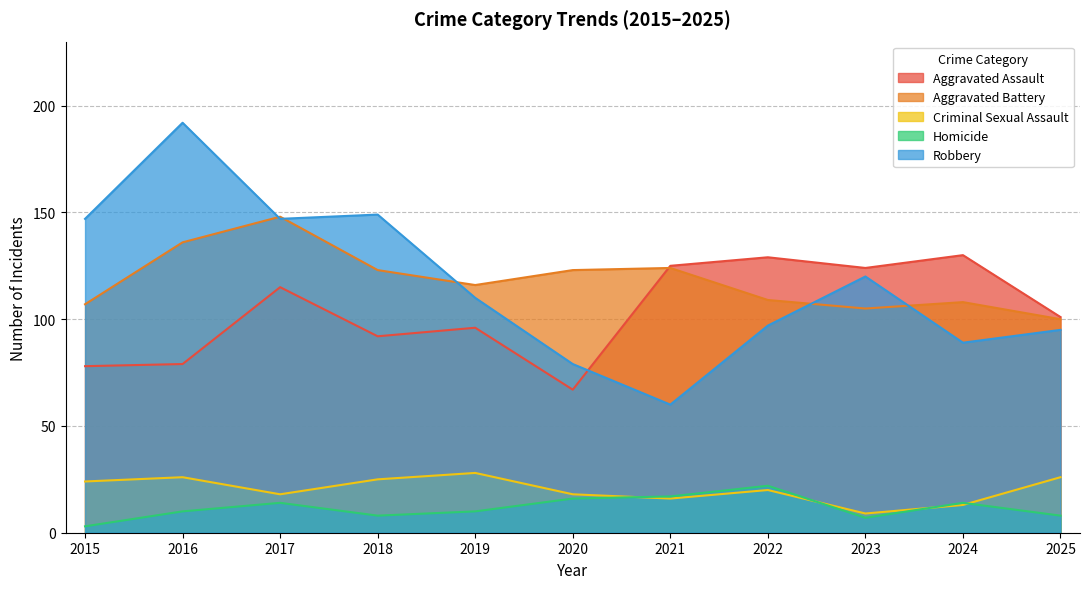

What is the value of the Robbery point at the 5th from the left?

110